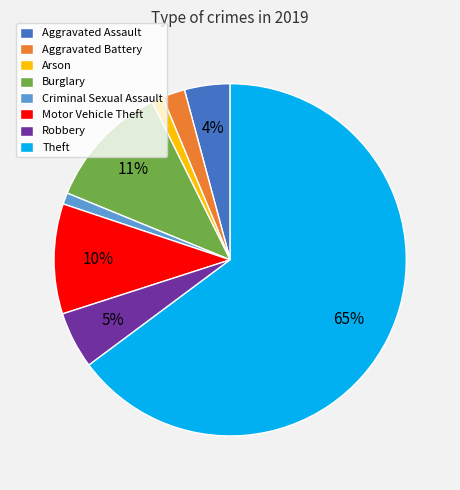

Is there a majority slice in this chart?

Yes